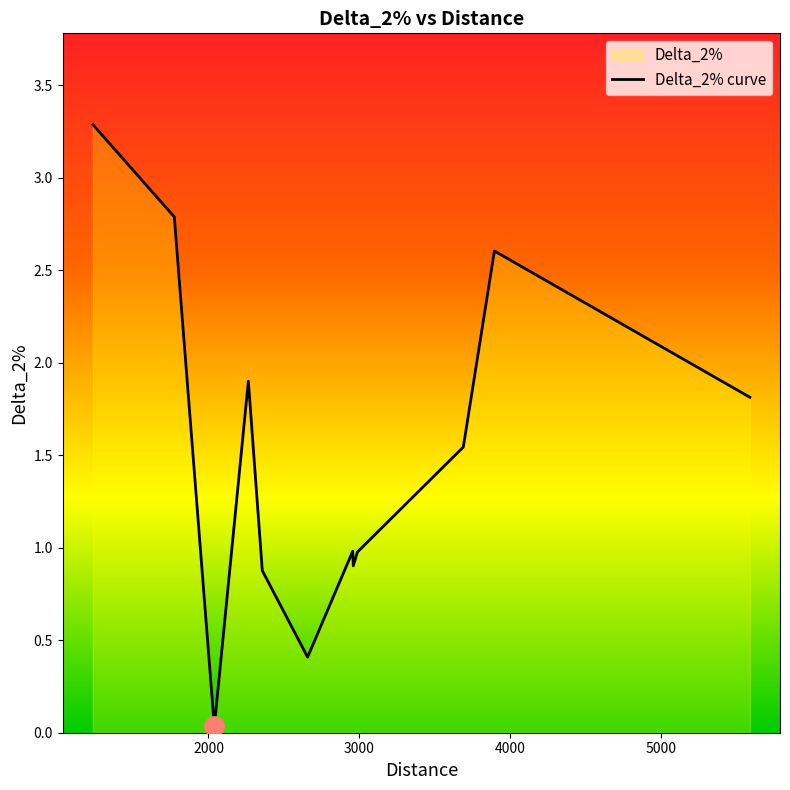

Approximately how many times larger is the value at 2956.445990174052 compared to 1773.635565226227?

0.4